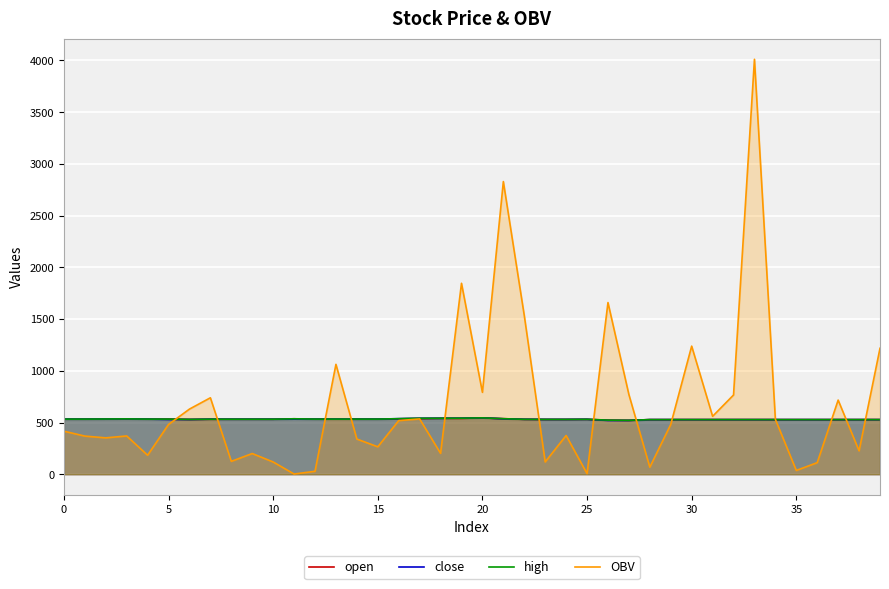

Count the number of categories in the chart.

40